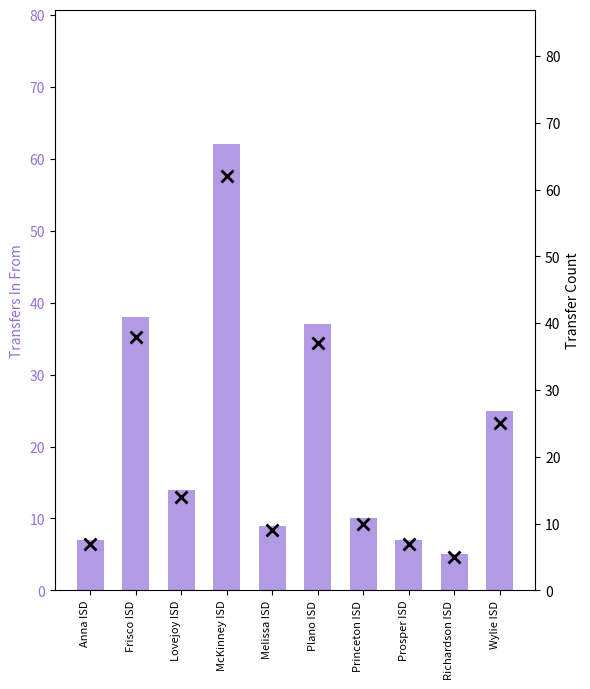

What is the sum of all Transfers In From values?

214